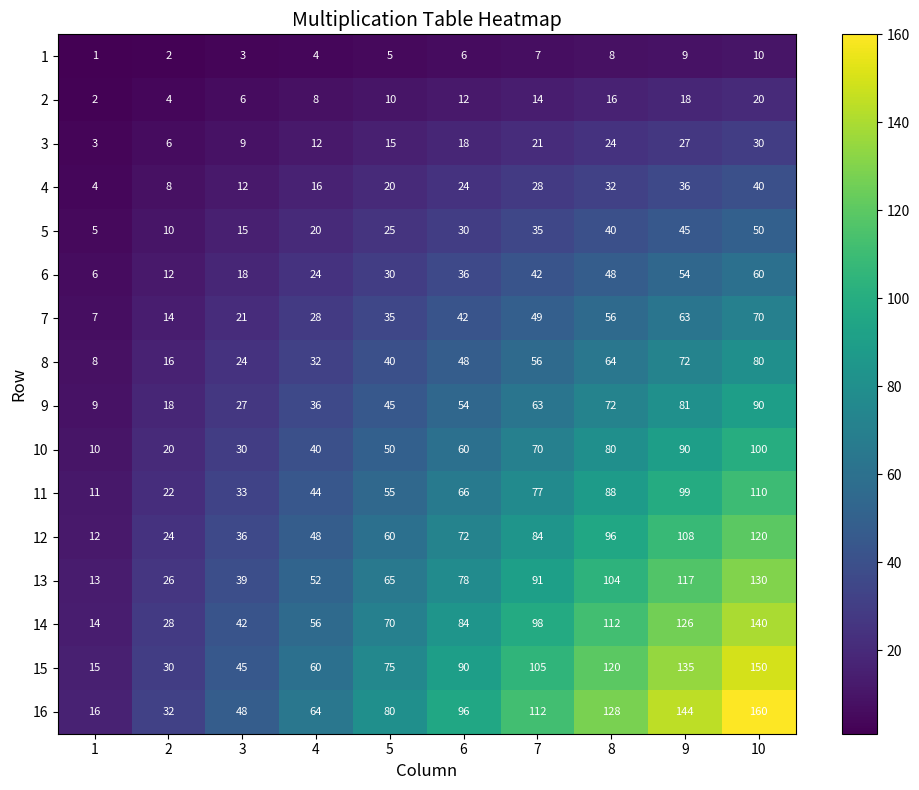

At which category is the sum across all series the highest?

10